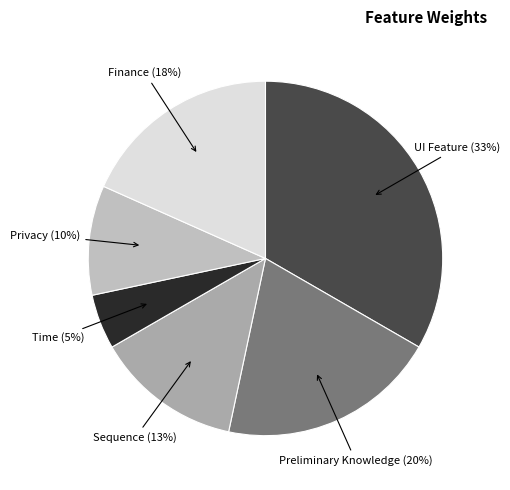

Does Time represent more than half of the total?

No